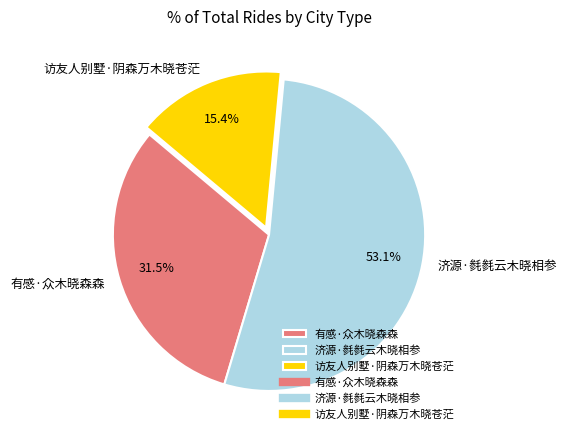

Rank the categories by value from highest to lowest.

济源·毵毵云木晓相参, 有感·众木晓森森, 访友人别墅·阴森万木晓苍茫